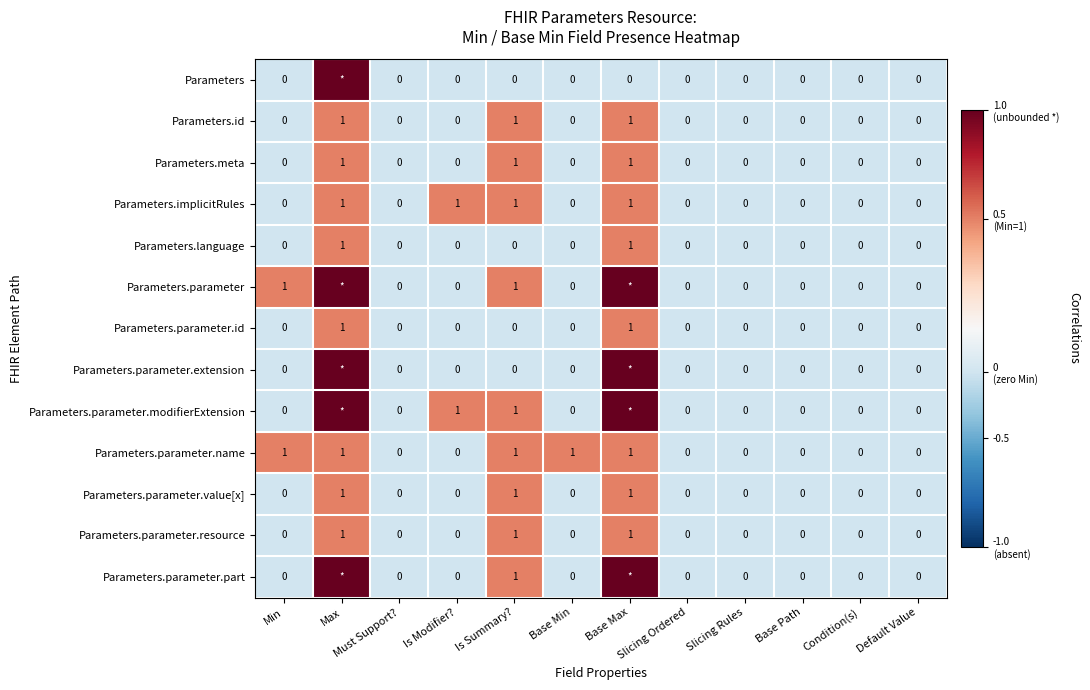

The value of Parameters.meta at Default Value is 0. True or false?

True